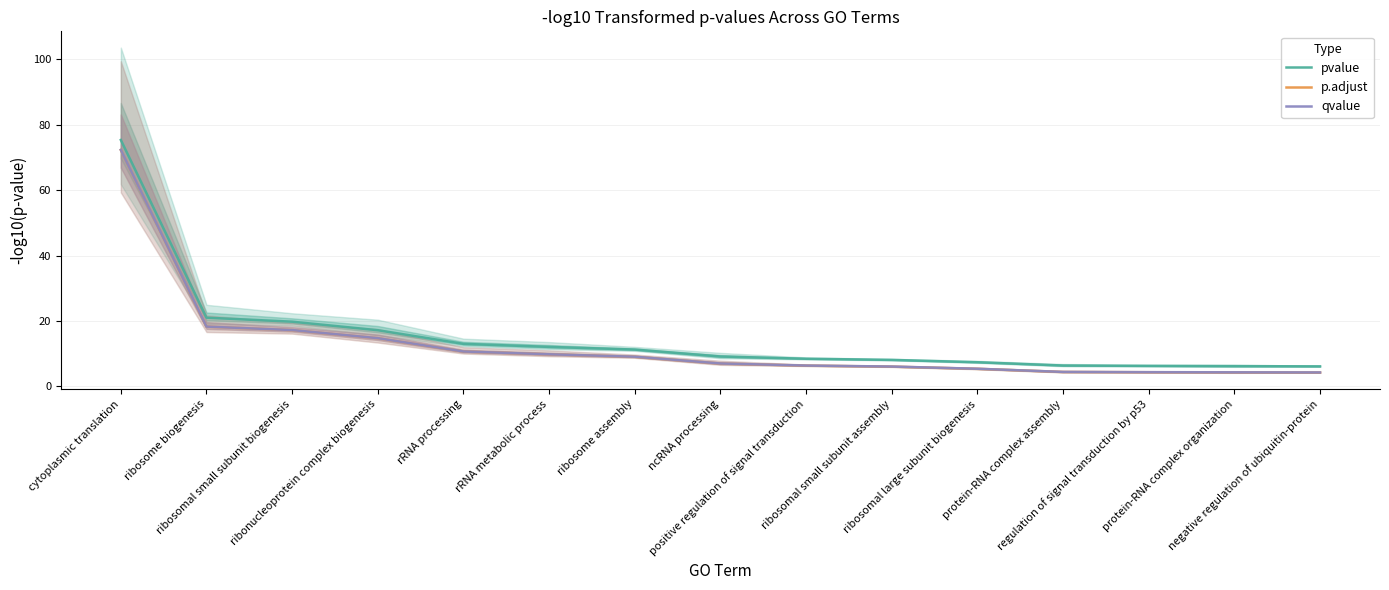

True or false: qvalue has more than 1 points higher than both neighbors.

False